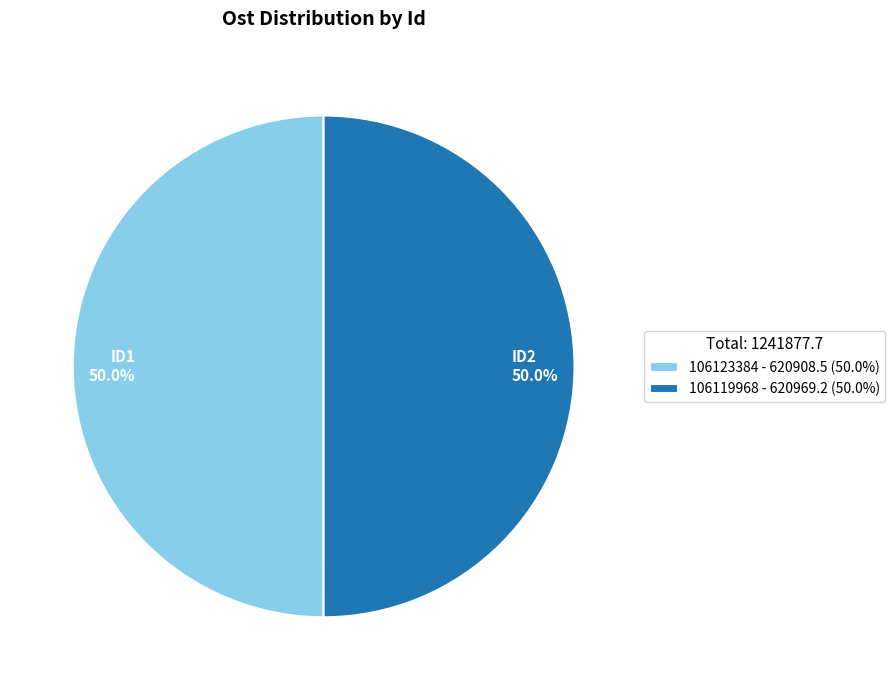

How many segments does this pie chart have?

2